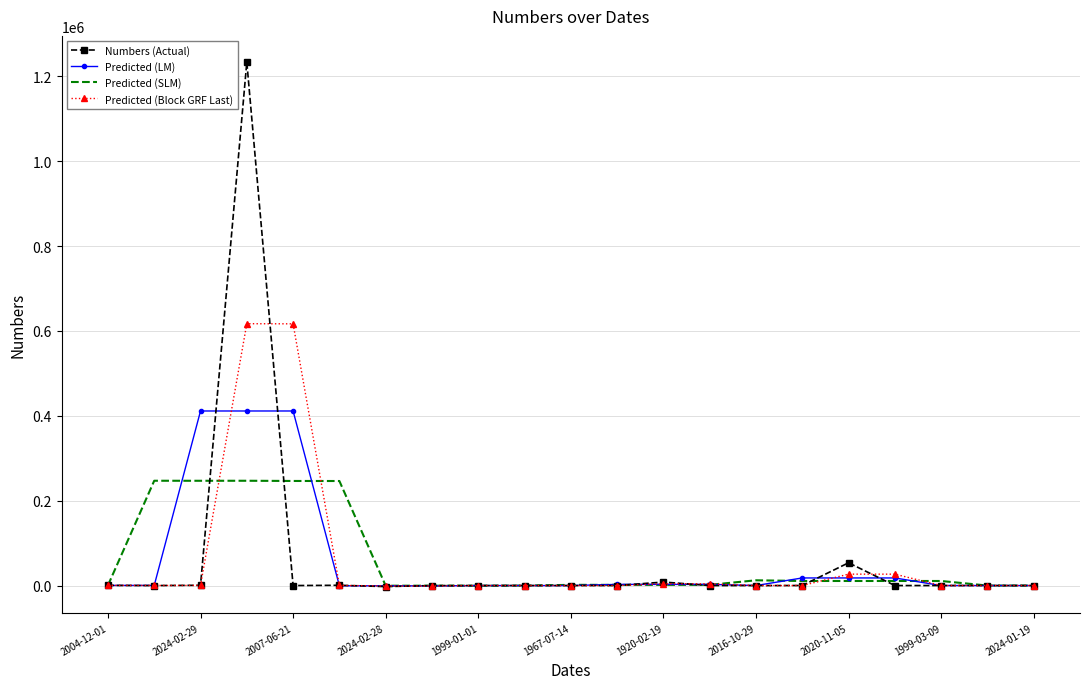

Which series has the widest spread of values?

Numbers (Actual)